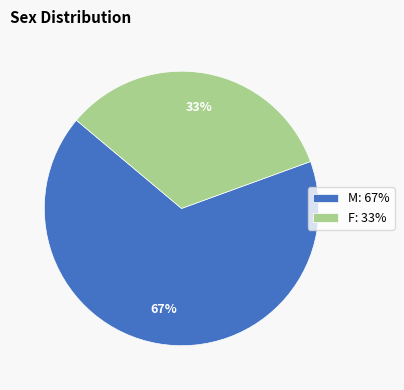

Is there a majority slice in this chart?

Yes